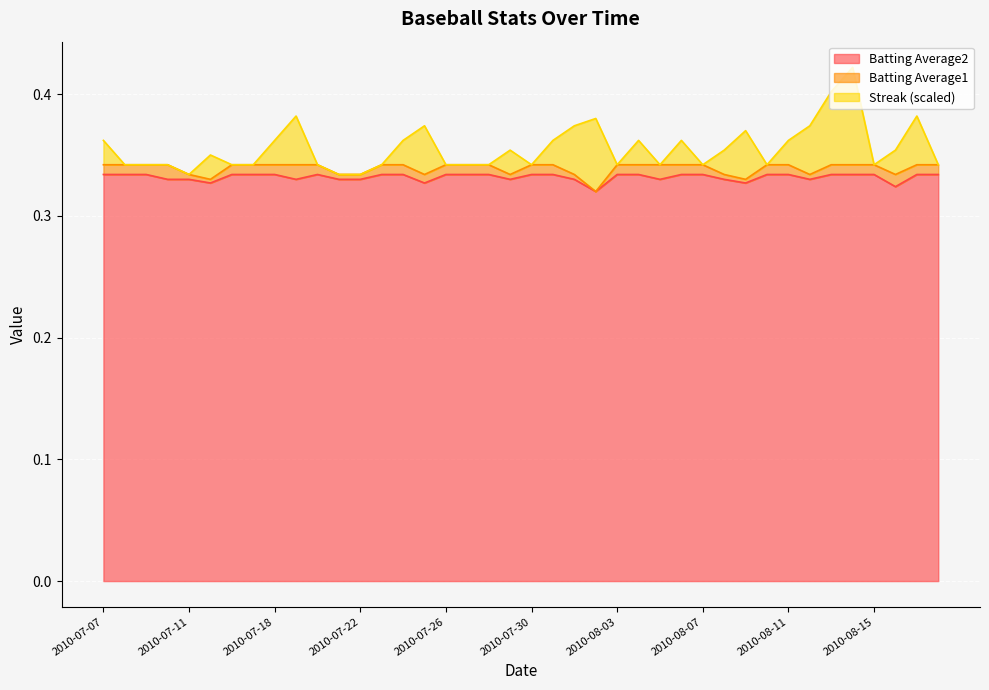

The Batting Average2 series shows 0.5 at 2010-08-03. True or false?

False